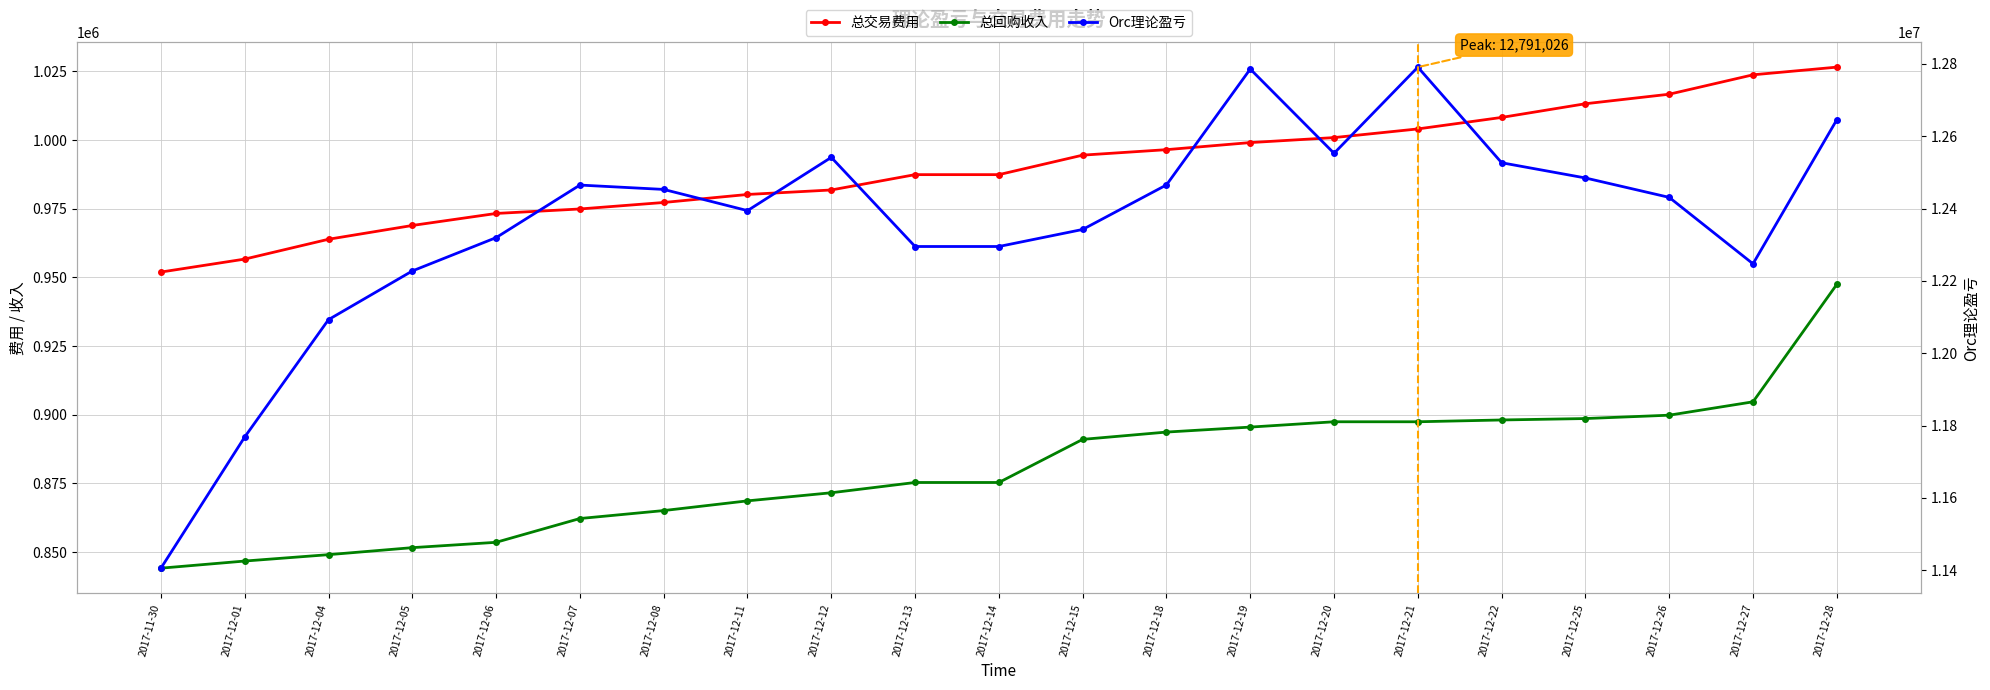

Reading left to right, extract all data points from this chart.

总交易费用: 951961.2	956679.0	963900.6	968918.3	973290.6	974921.9	977283.8	980202.0	981836.0	987419.9	987419.9	994515.2	996510.3	999087.3	1000903.6	1004058.2	1008243.0	1013227.6	1016695.5	1023758.7	1026549.1
总回购收入: 844176.4	846768.4	849091.0	851641.7	853587.4	862246.3	865139.9	868676.3	871623.6	875364.7	875364.7	891055.1	893711.5	895525.5	897464.3	897464.3	898117.7	898638.3	899860.2	904725.7	947465.7
Orc理论盈亏: 11405533.0	11768333.0	12092867.0	12227392.0	12319586.0	12464918.0	12452864.0	12394220.0	12541503.0	12295030.0	12295030.0	12342162.0	12465303.0	12785709.0	12552775.0	12791026.0	12526640.0	12484543.0	12430863.0	12247195.0	12645468.0